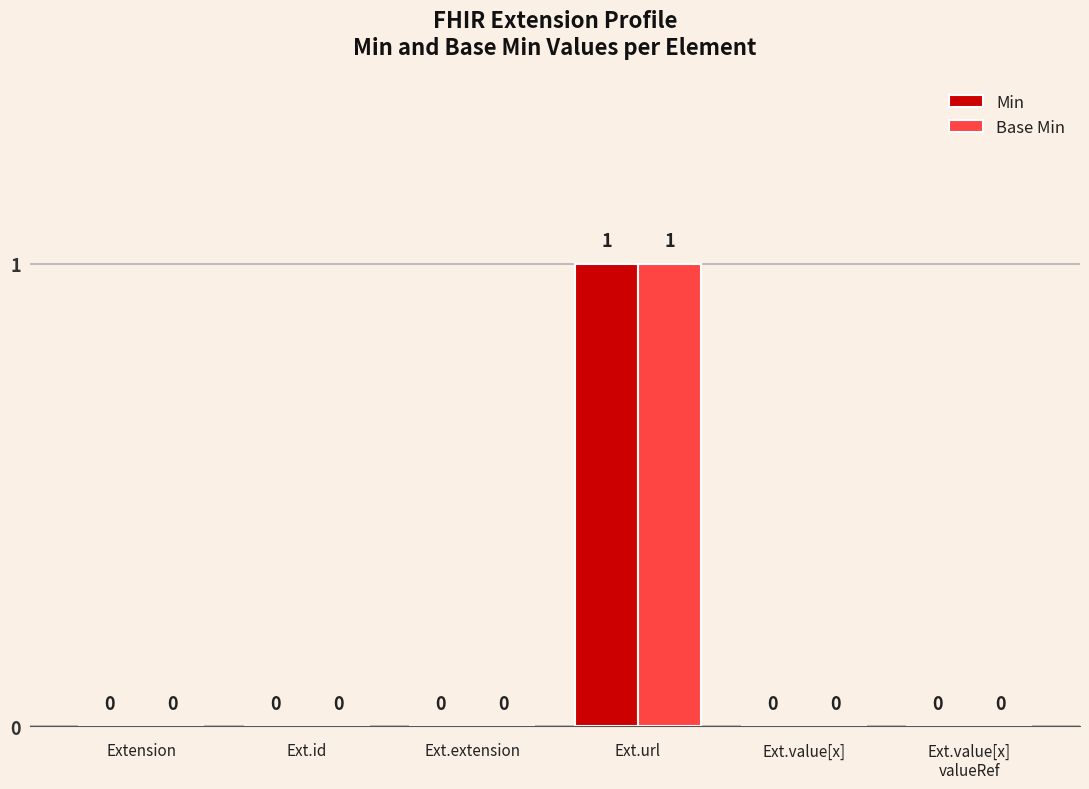

The value of Base Min at Ext.value[x] is 1. True or false?

False